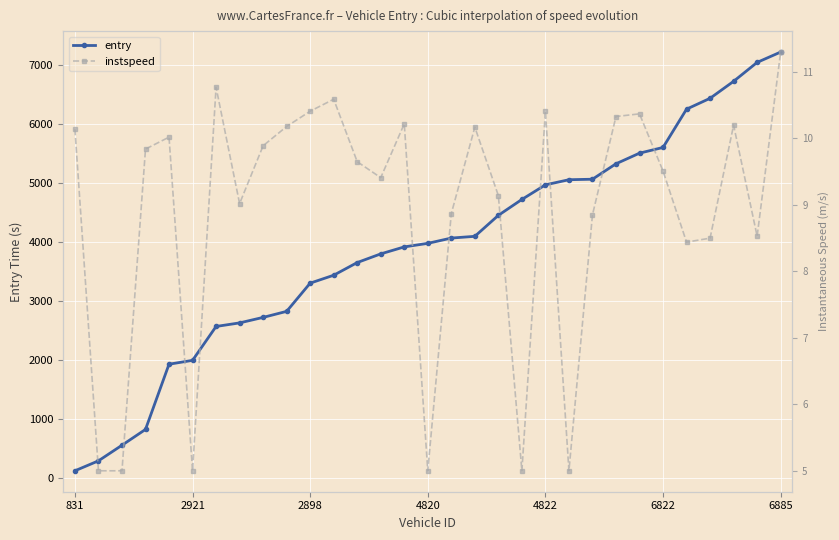

What is the maximum value for entry?

7215.4